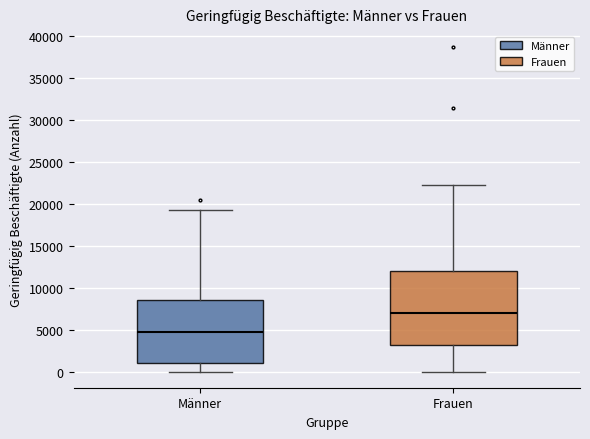

Comparing the boxes themselves (not the whiskers), which one is the tallest?

Frauen